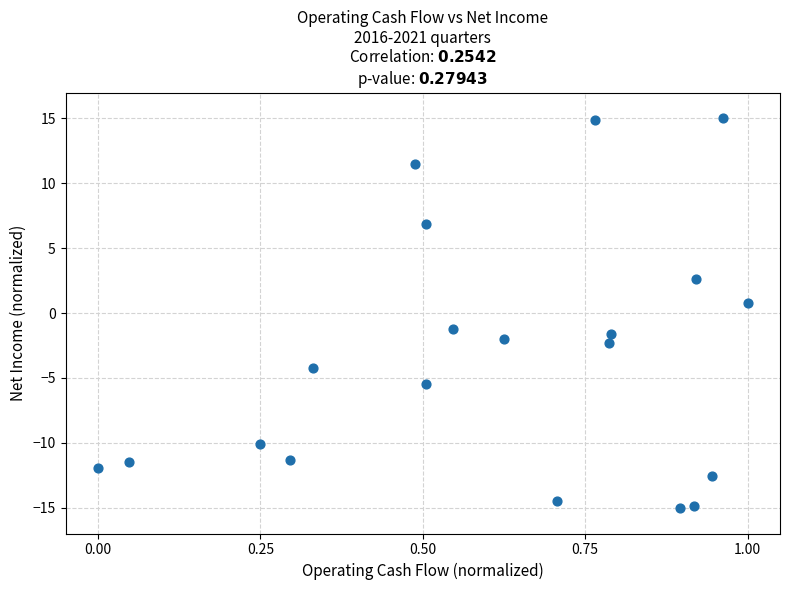

What is the range of X values (max minus min)?

1.0